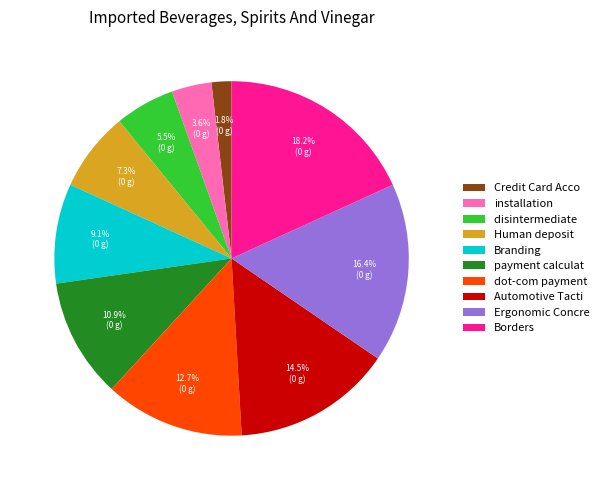

How many segments does this pie chart have?

10